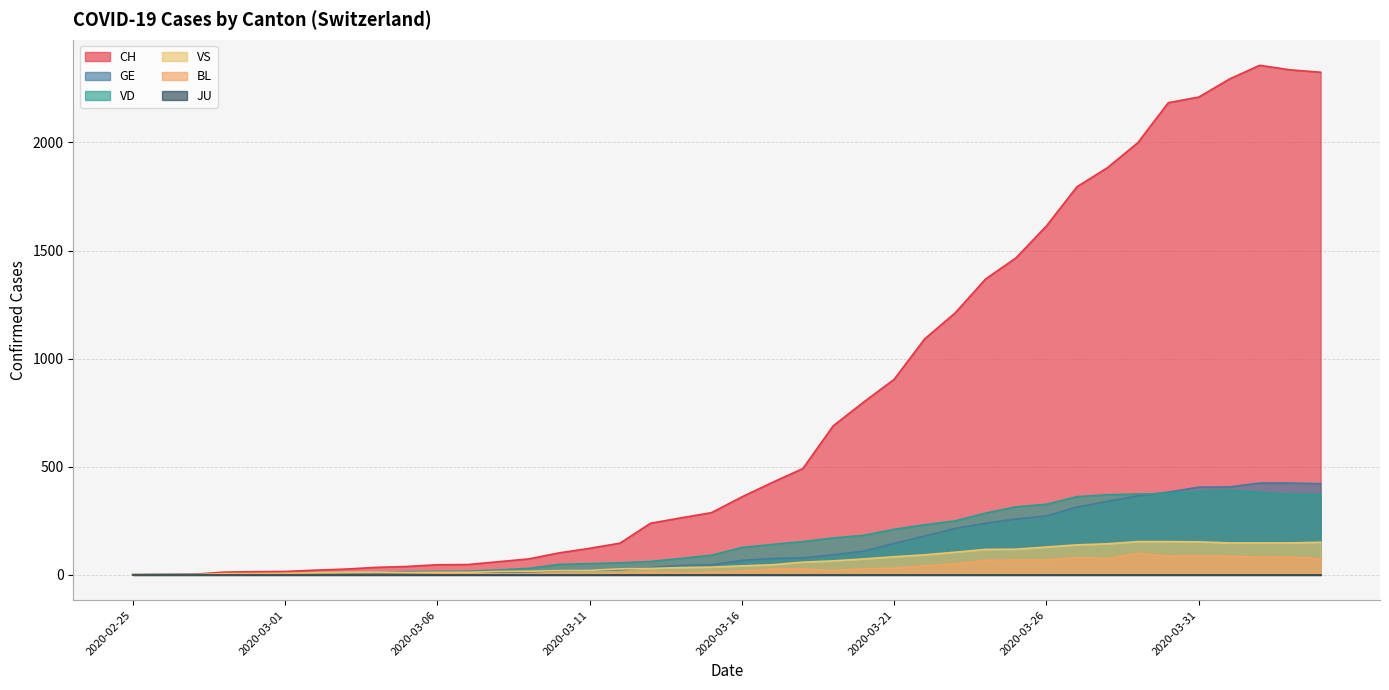

Between 2020-03-12 and 2020-03-29, which series saw the biggest shift?

CH